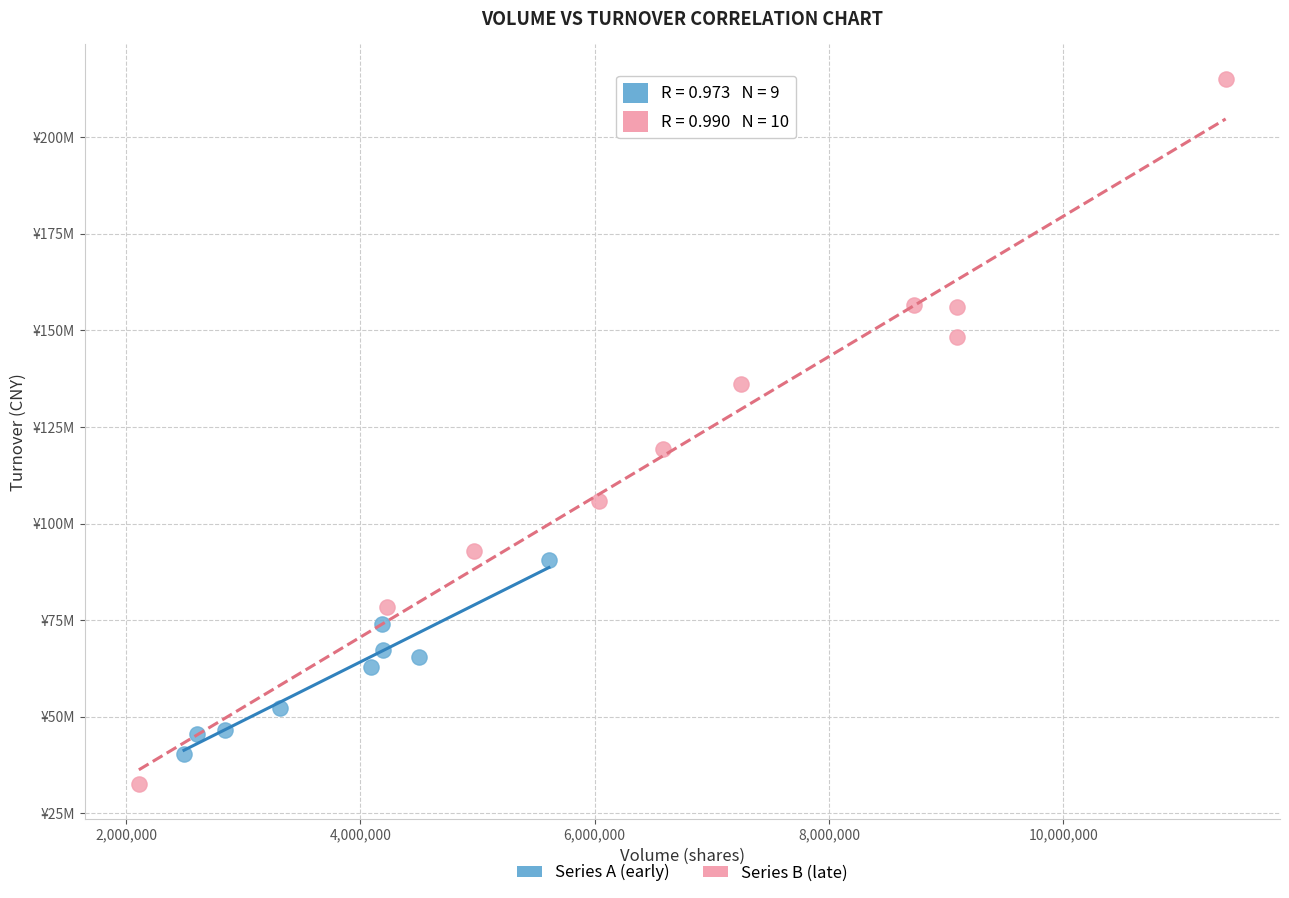

What are all the series names shown in the legend?

Series A (early), Series B (late)